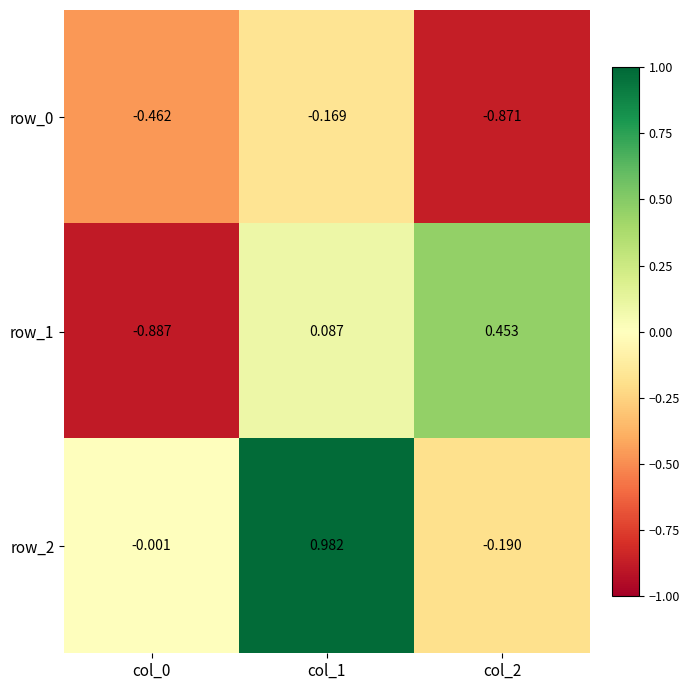

What is the spread (max minus min) of values at col_0?

0.9